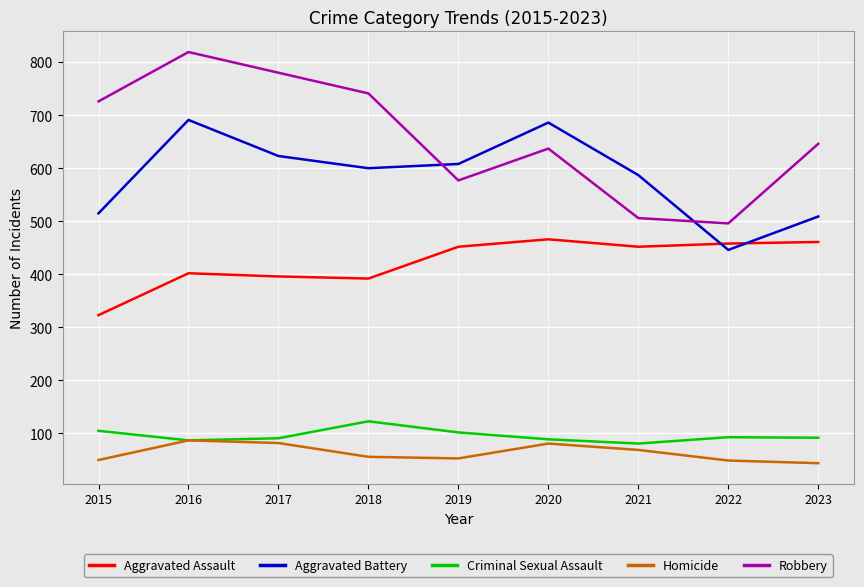

Is it true that Aggravated Battery equals 600 at 2018?

True